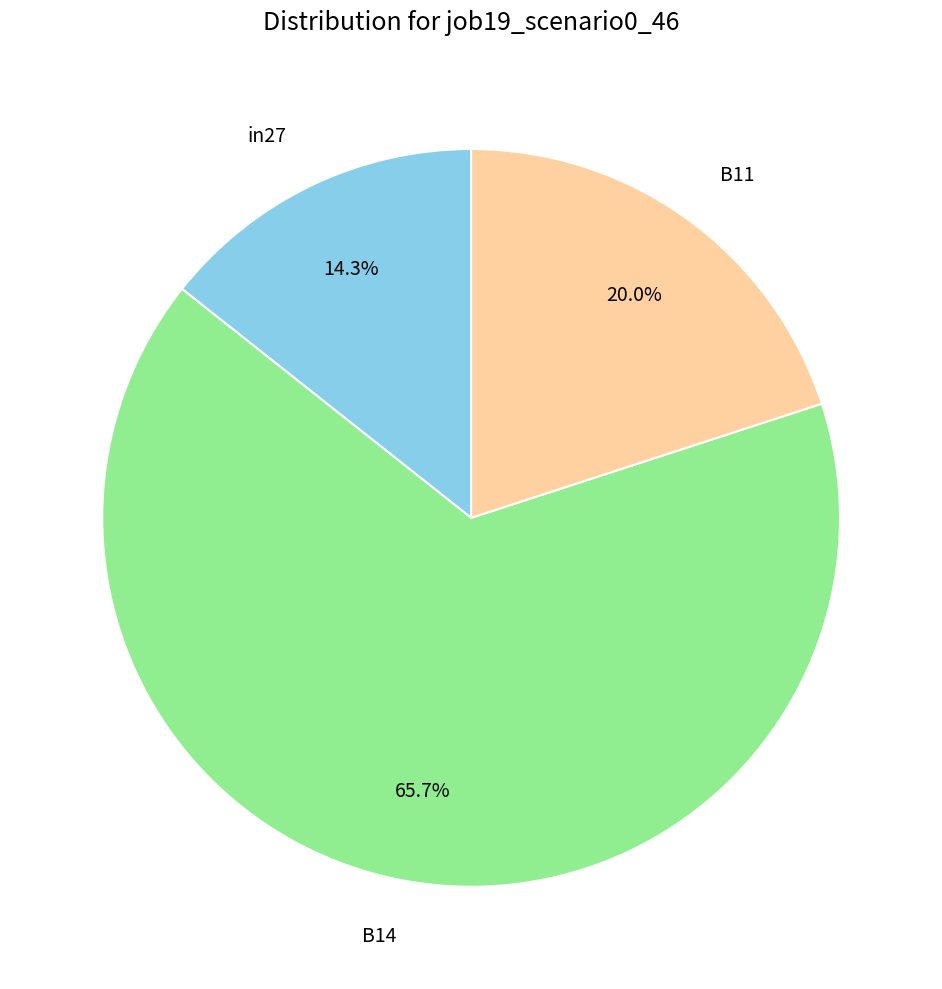

What is the smallest slice in the pie chart?

in27